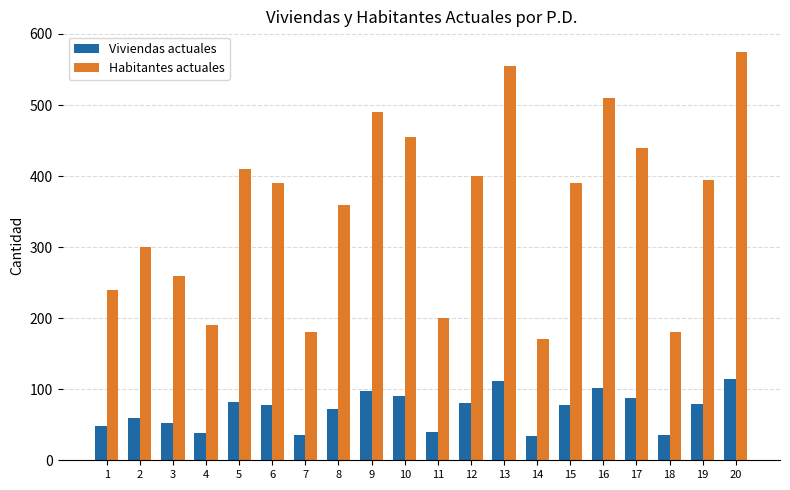

True or false: Habitantes actuales has a value of 575 at 20.

True